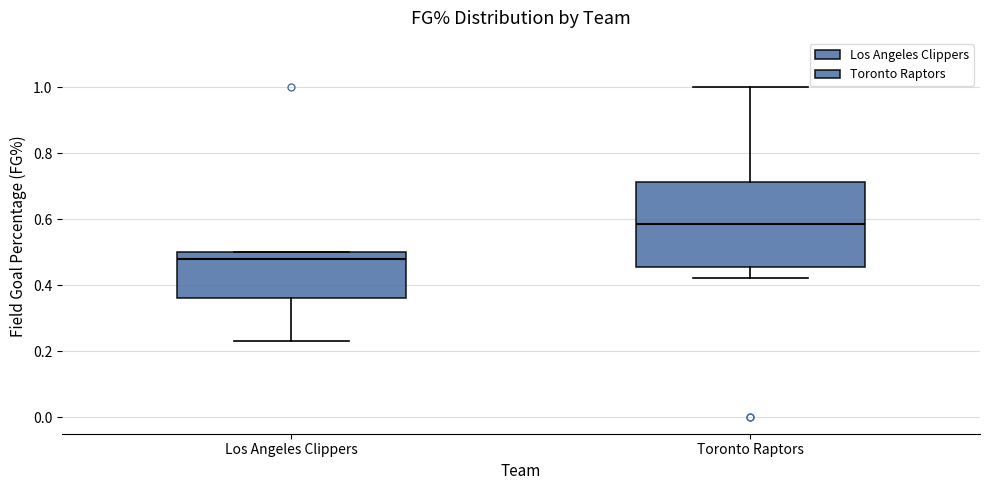

Which box's median line is the lowest?

Los Angeles Clippers